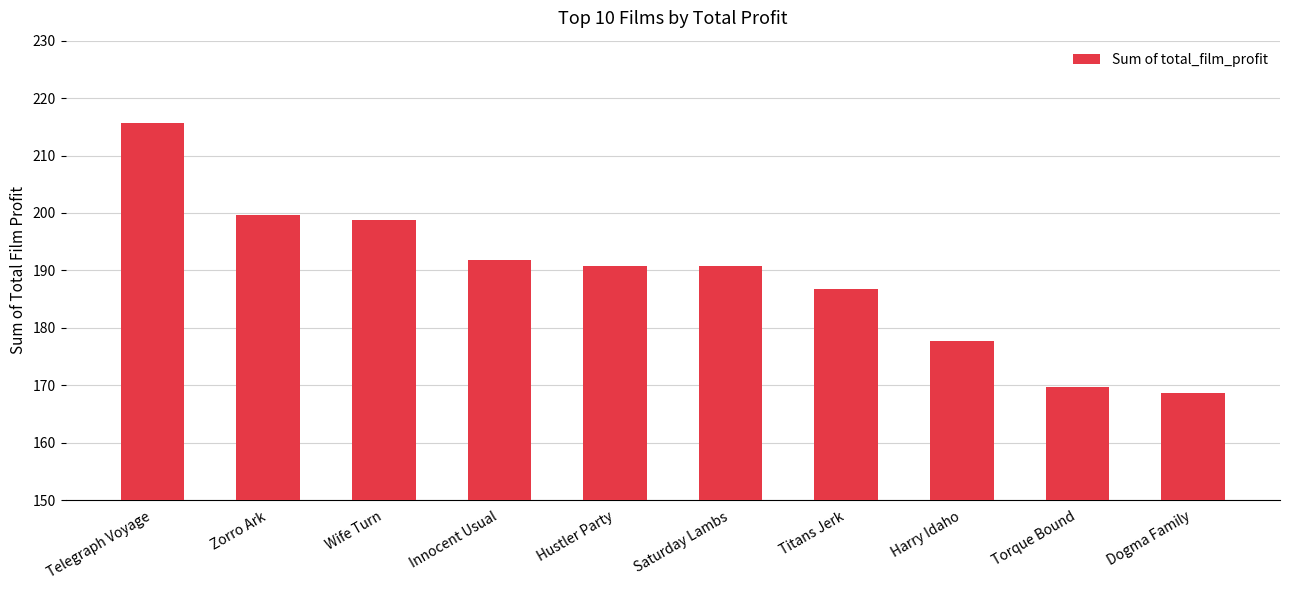

Count the number of categories in the chart.

10